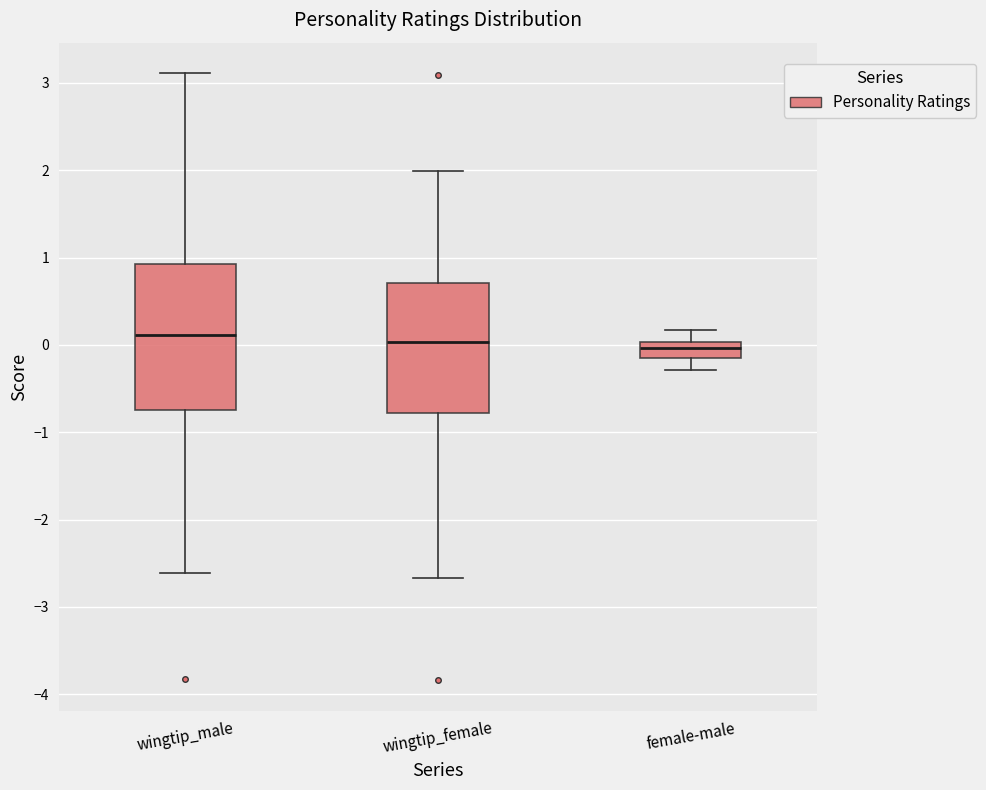

Reading left to right, transcribe this box plot: for each box, give where its median line is, the range the box spans, and where its two whiskers end, as read against the y-axis. The values are not printed on the chart, so give them approximately, as read against the axis.

wingtip_male: median 0.1, box -0.7 to 0.9, whiskers -2.6 to 3.1
wingtip_female: median 0.0, box -0.8 to 0.7, whiskers -2.7 to 2.0
female-male: median 0.0 (inside the box), box -0.1 to 0.0, whiskers -0.3 to 0.2